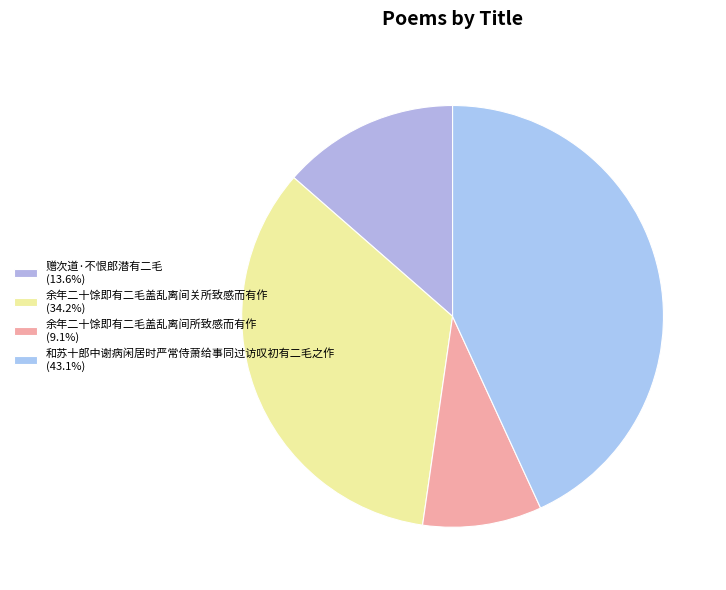

How many slices are in this pie chart?

4